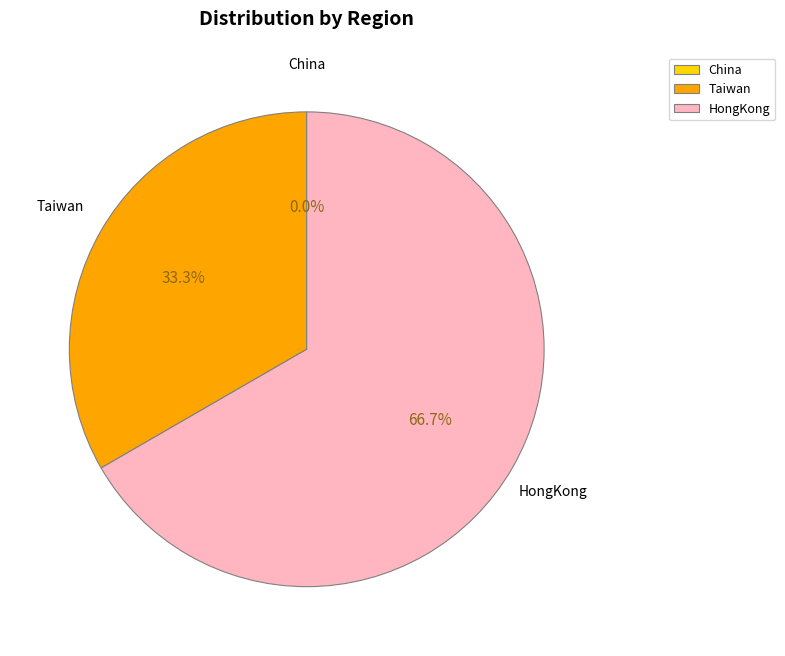

What is the majority slice?

HongKong